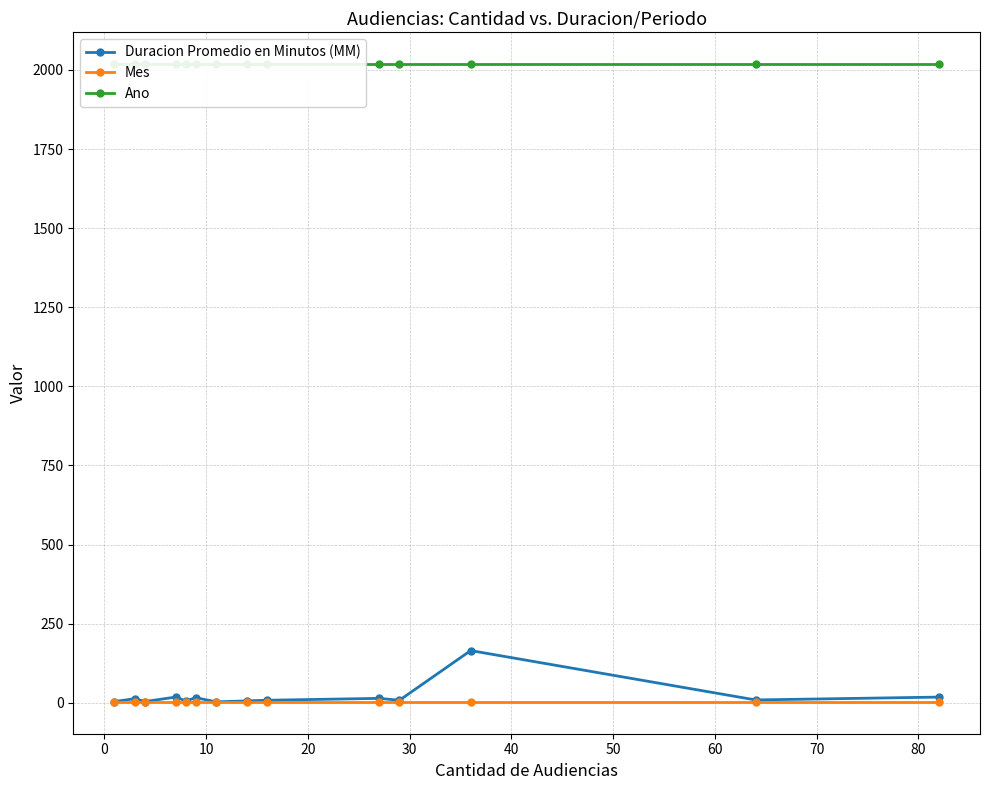

List the series in order of their peak value, lowest first.

Mes, Duracion Promedio en Minutos (MM), Ano